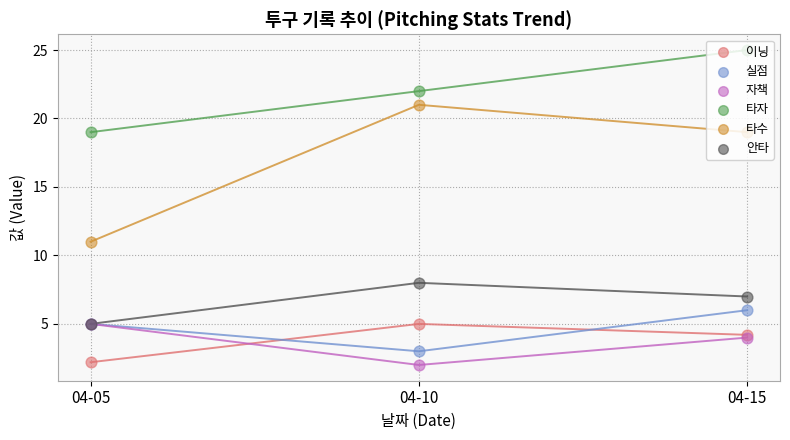

At which category is the sum across all series the highest?

04-15